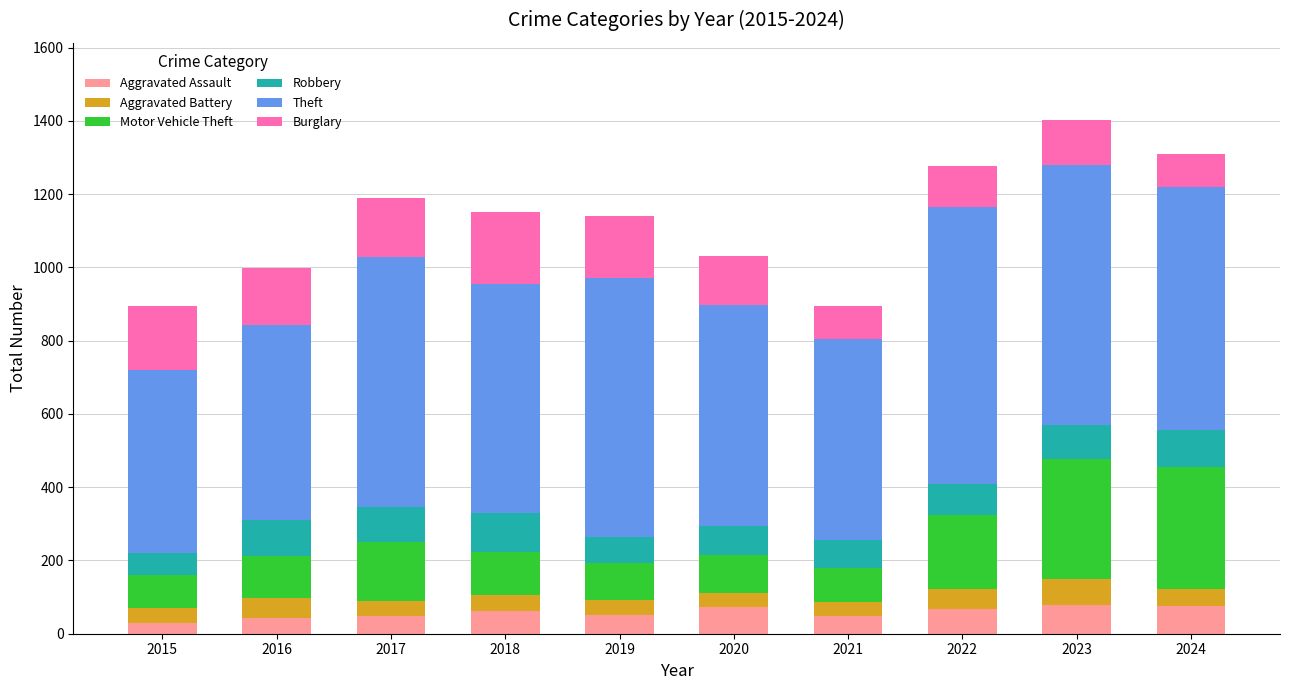

The value of Aggravated Assault at 2024 is 75. True or false?

True